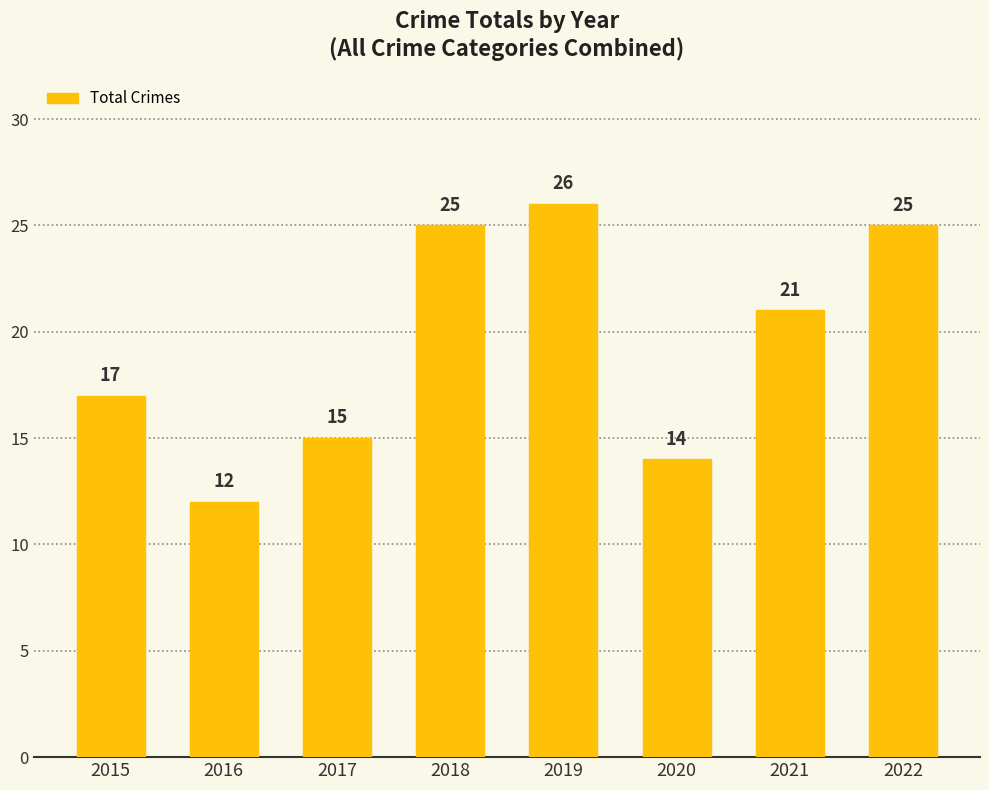

How many values are below 21?

4